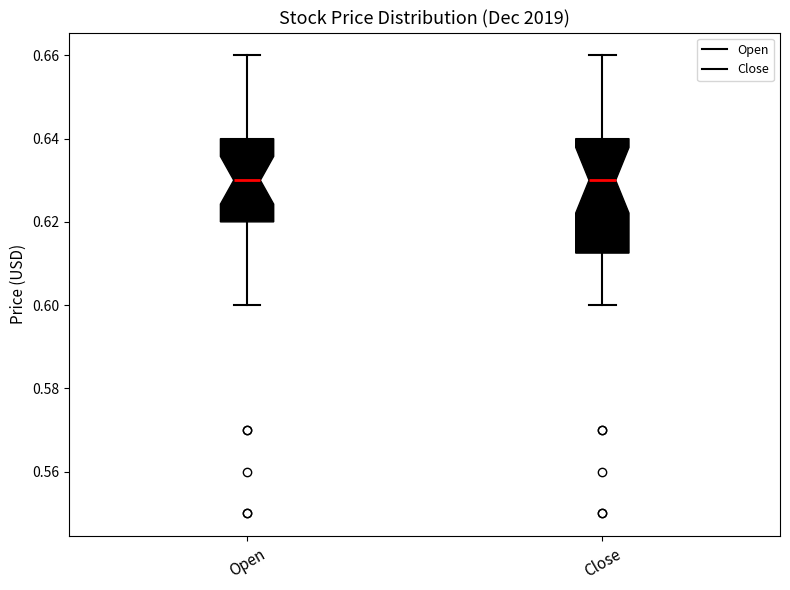

Where is the upper edge of the box for Open on the y-axis? The values are not printed on the chart, so give them approximately, as read against the axis.

0.640